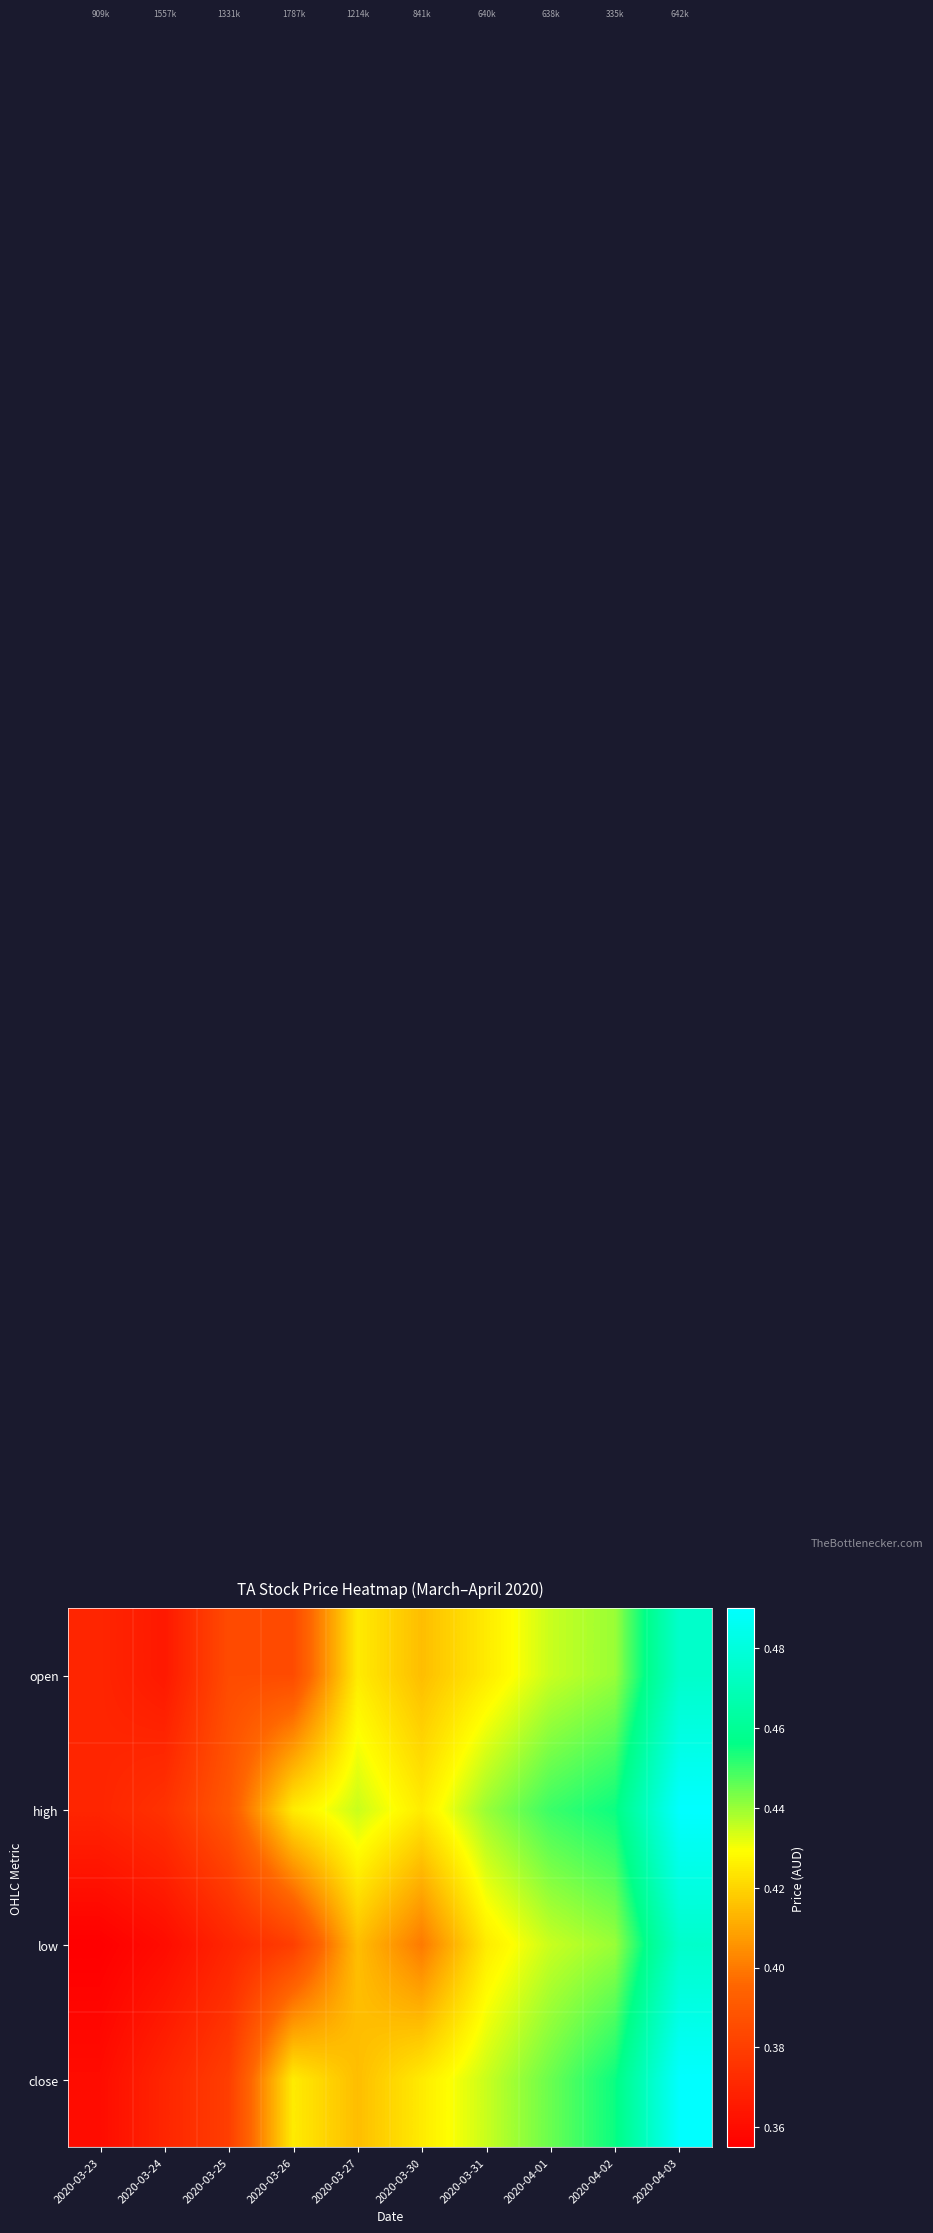

Reading left to right, list all the values displayed in this chart.

open: 2020-03-23=0.4	2020-03-24=0.4	2020-03-25=0.4	2020-03-26=0.4	2020-03-27=0.4	2020-03-30=0.4	2020-03-31=0.4	2020-04-01=0.4	2020-04-02=0.4	2020-04-03=0.5
high: 2020-03-23=0.4	2020-03-24=0.4	2020-03-25=0.4	2020-03-26=0.4	2020-03-27=0.4	2020-03-30=0.4	2020-03-31=0.4	2020-04-01=0.5	2020-04-02=0.5	2020-04-03=0.5
low: 2020-03-23=0.4	2020-03-24=0.4	2020-03-25=0.4	2020-03-26=0.4	2020-03-27=0.4	2020-03-30=0.4	2020-03-31=0.4	2020-04-01=0.4	2020-04-02=0.4	2020-04-03=0.5
close: 2020-03-23=0.4	2020-03-24=0.4	2020-03-25=0.4	2020-03-26=0.4	2020-03-27=0.4	2020-03-30=0.4	2020-03-31=0.4	2020-04-01=0.4	2020-04-02=0.5	2020-04-03=0.5